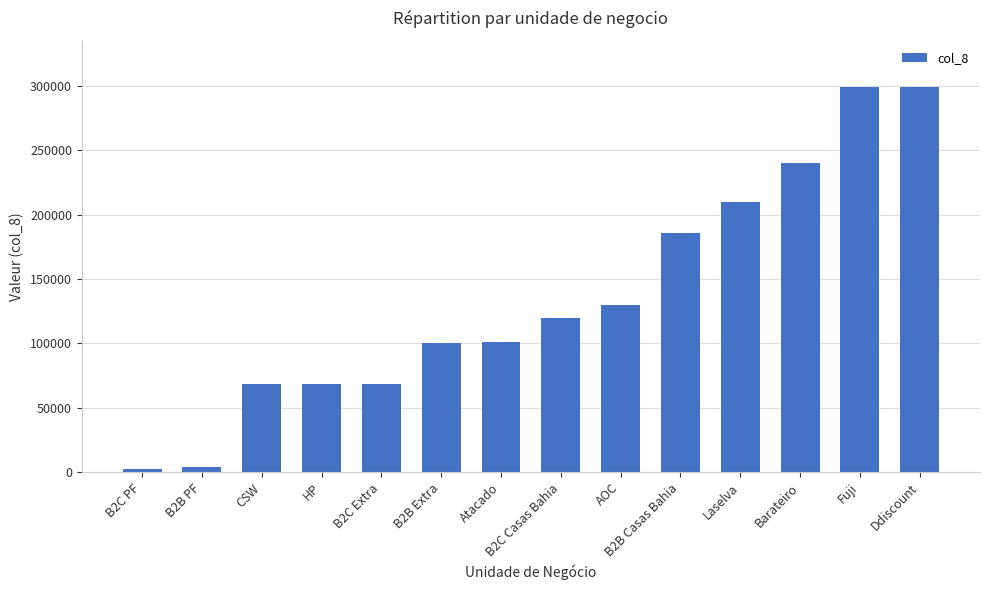

Between B2C Casas Bahia and AOC, which is larger?

AOC